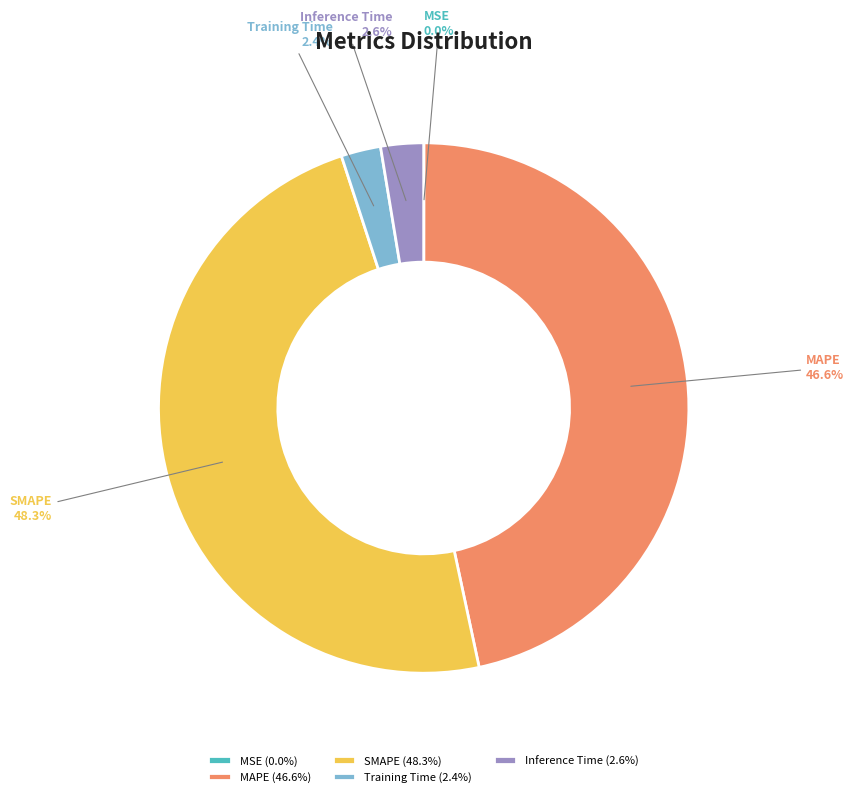

What percentage is NOT represented by MAPE?

53.4%